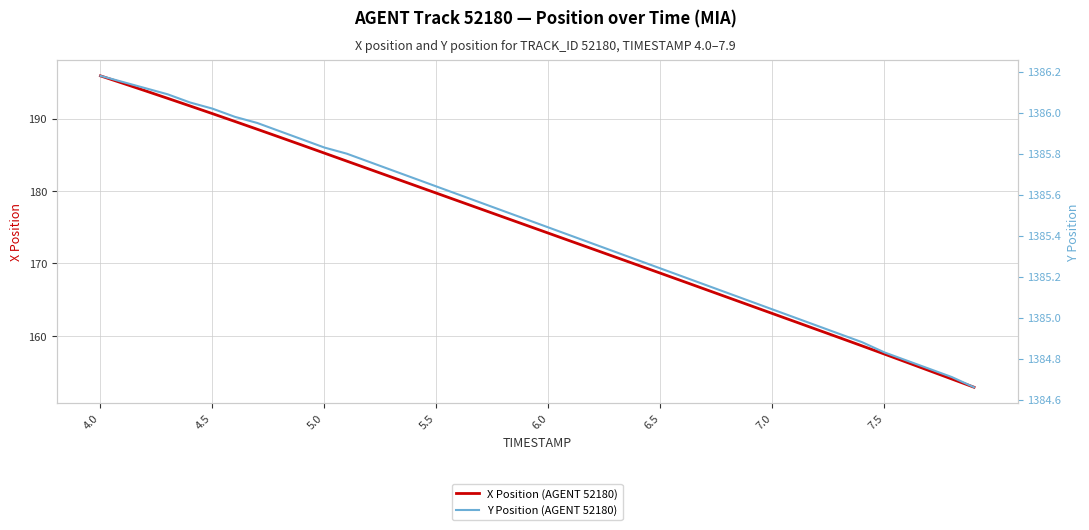

At which label does X Position (AGENT 52180) reach its peak?

4.0